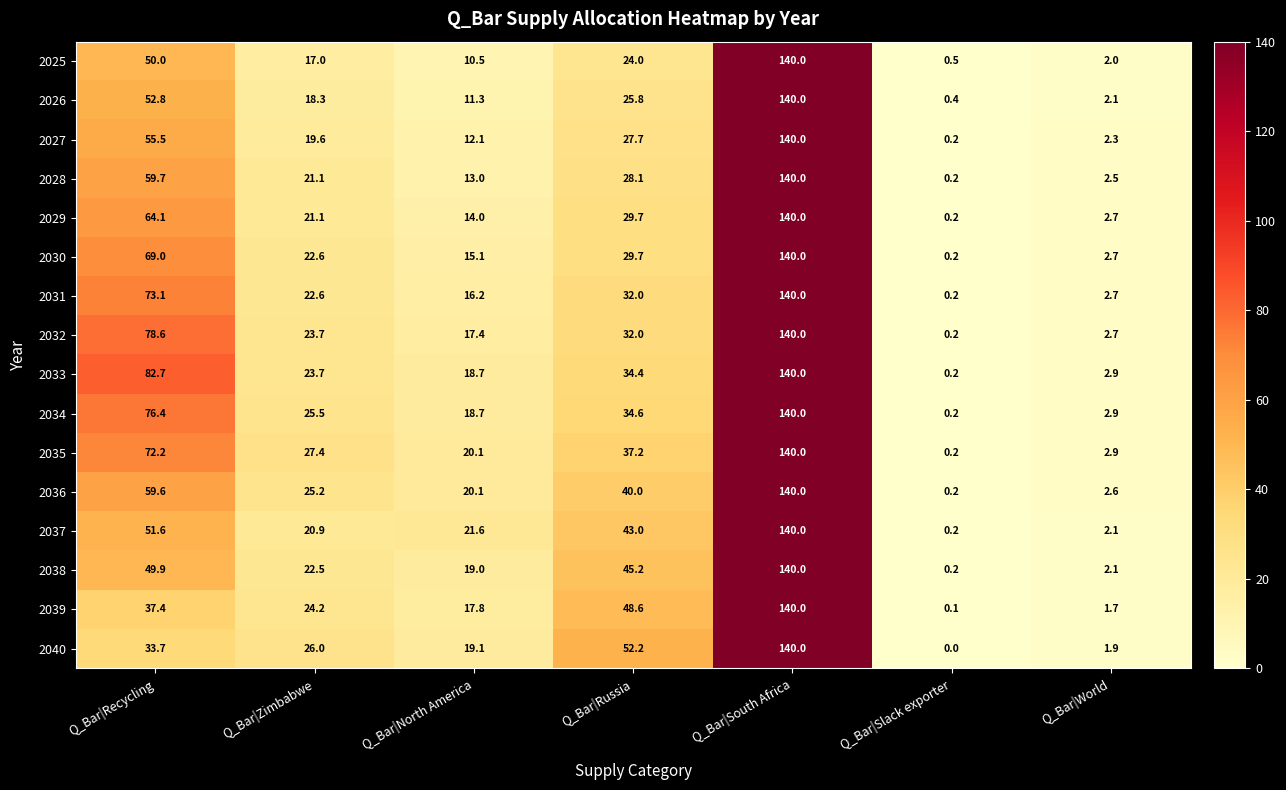

Between Q_Bar|Zimbabwe and Q_Bar|North America, which series saw the biggest shift?

2028